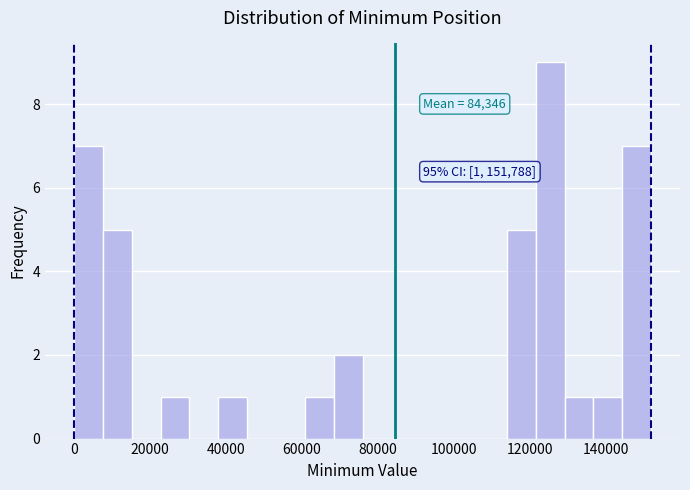

Around what value on the x-axis is the tallest bar? Give the approximate position of its centre, as read against the axis.

126000